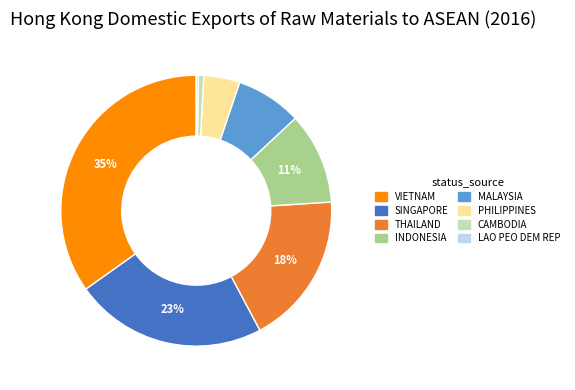

True or false: MALAYSIA accounts for 8% of the total.

True